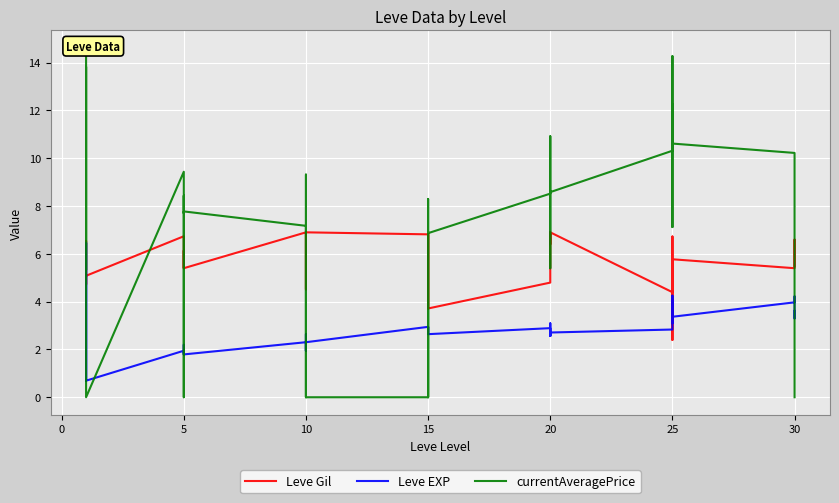

What is the sum of the Leve Gil values at 19 and 0?

11.9